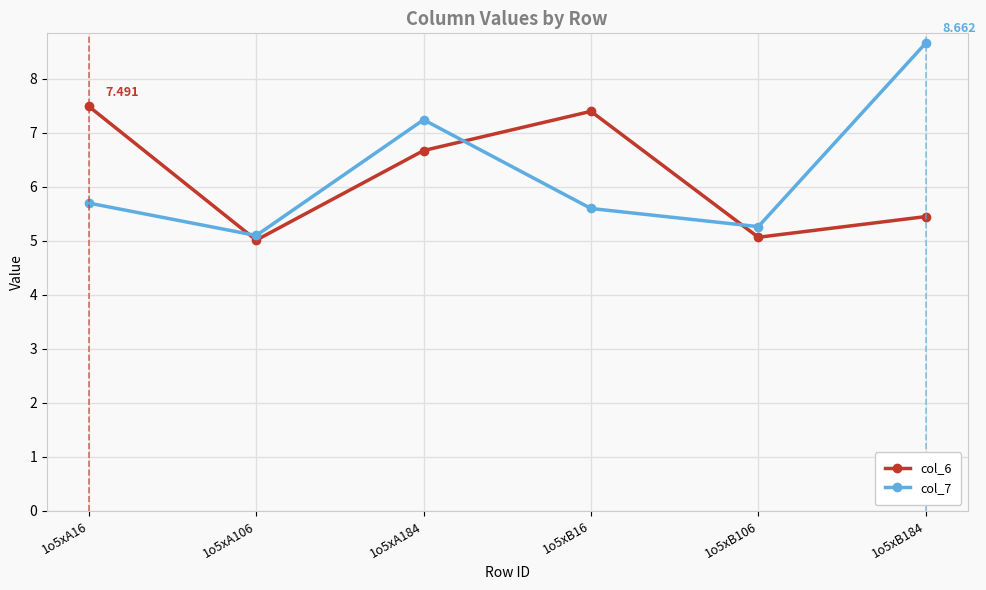

What is the total value across all series at 1o5xB16?

13.0